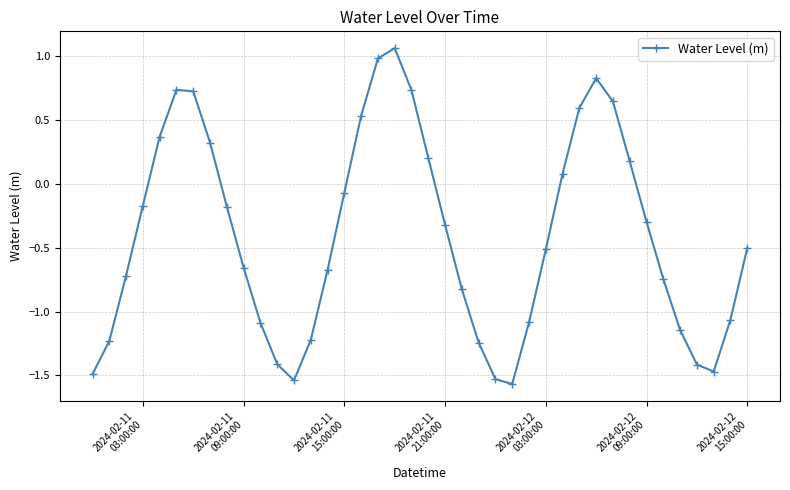

True or false: there are more than 2 points higher than both neighbors.

True